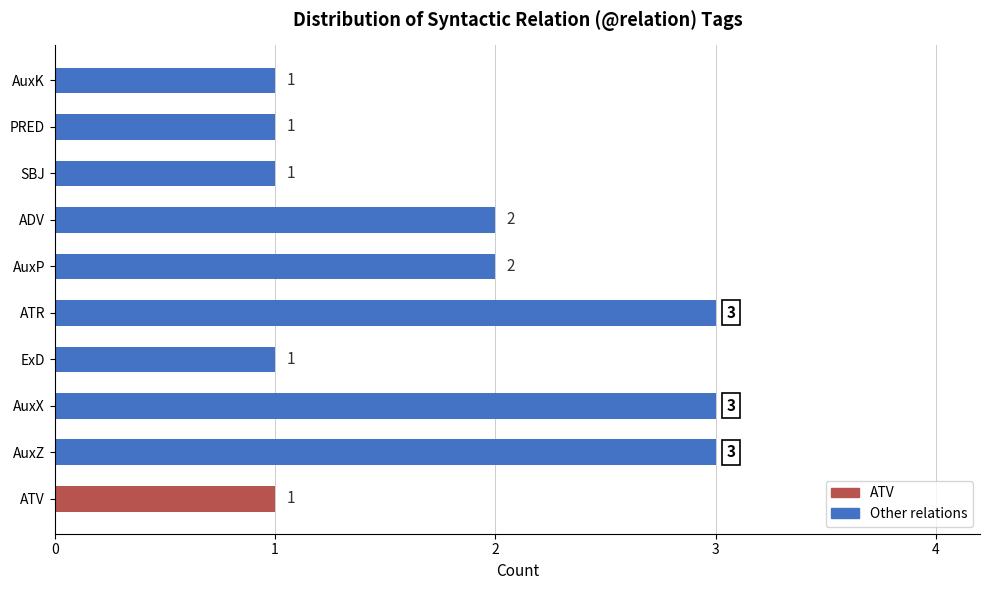

Reading top to bottom, transcribe all the data shown in this chart.

1	1	1	2	2	3	1	3	3	1